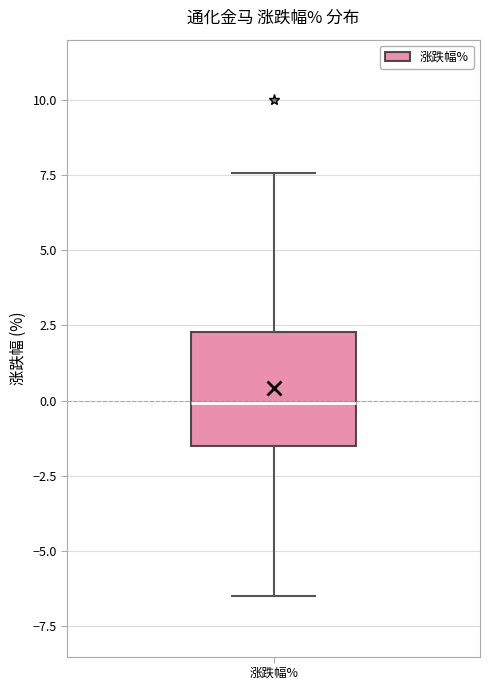

Transcribe this box plot: give where the median line is, the range the box spans, and where the two whiskers end, as read against the y-axis. The values are not printed on the chart, so give them approximately, as read against the axis.

median 0.0, box -1.5 to 2.5, whiskers -6.5 to 7.5